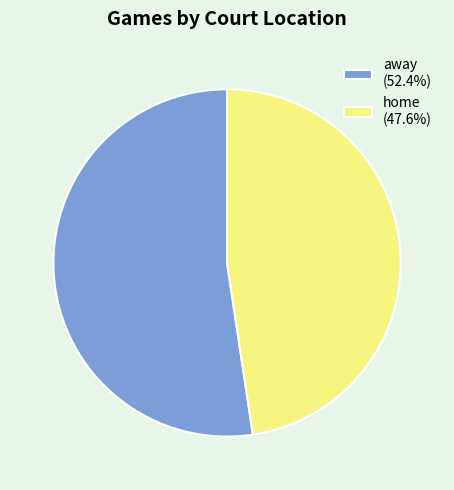

How many segments does this pie chart have?

2